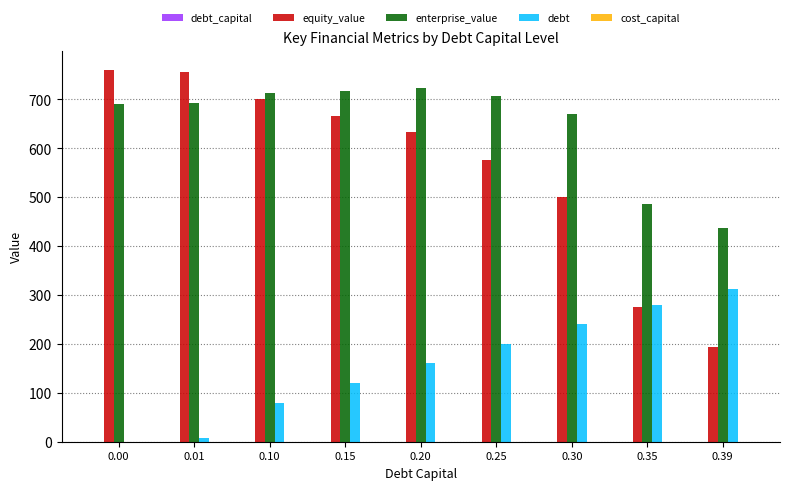

What is the total value across all series at 0.39?

942.4